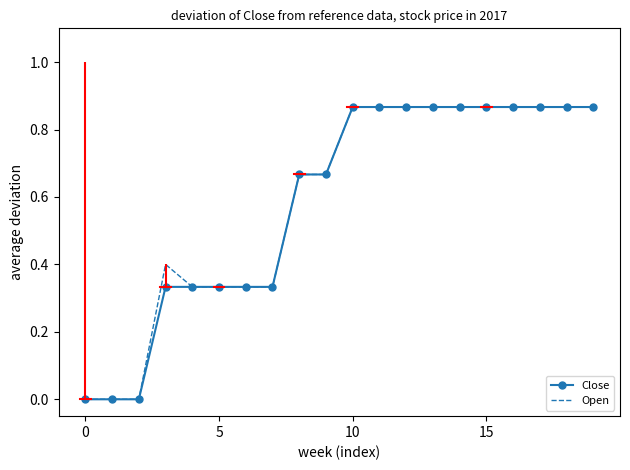

What are all the series names shown in the legend?

Close, Open